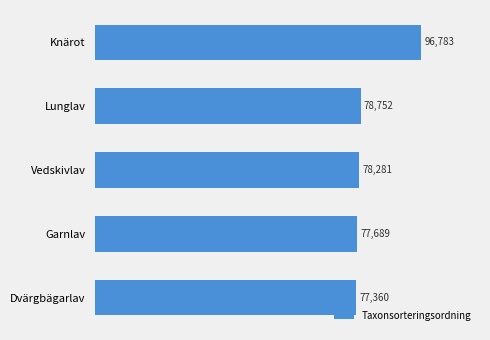

What is the maximum value shown in the chart?

96783